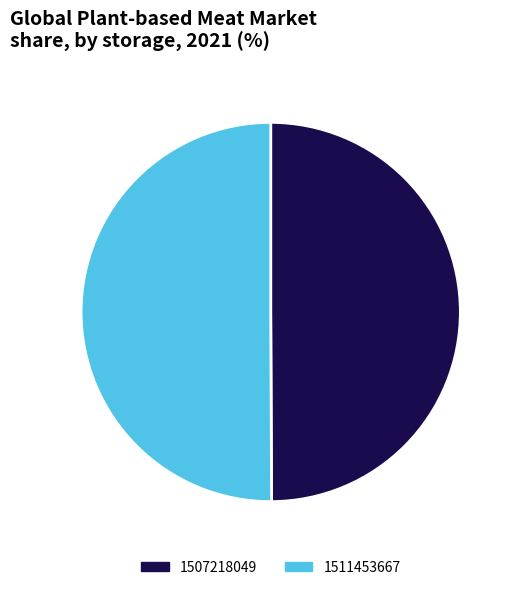

The 1511453667 slice represents 92% of the pie. True or false?

False